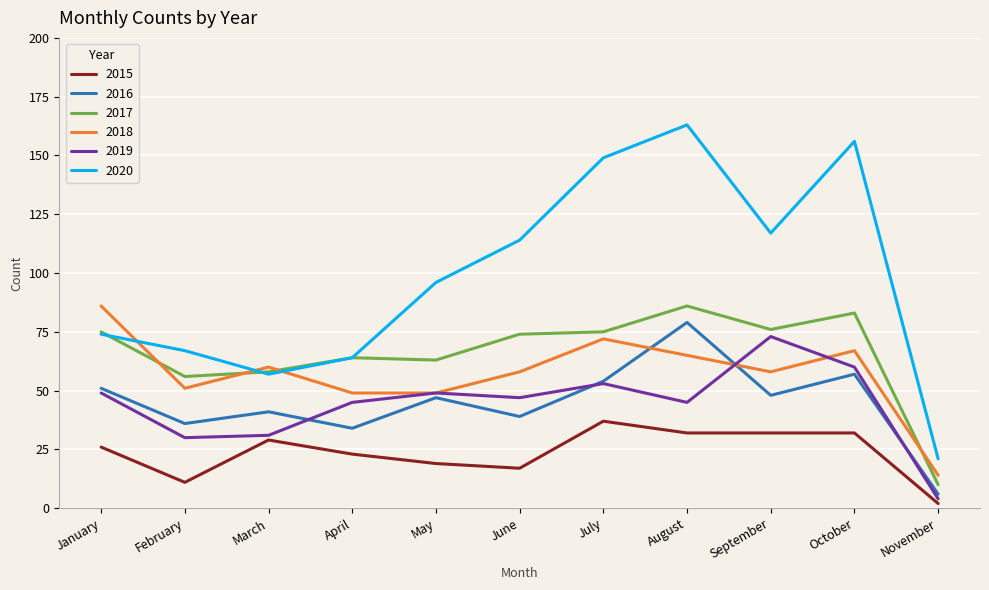

What are all the series names shown in the legend?

2015, 2016, 2017, 2018, 2019, 2020